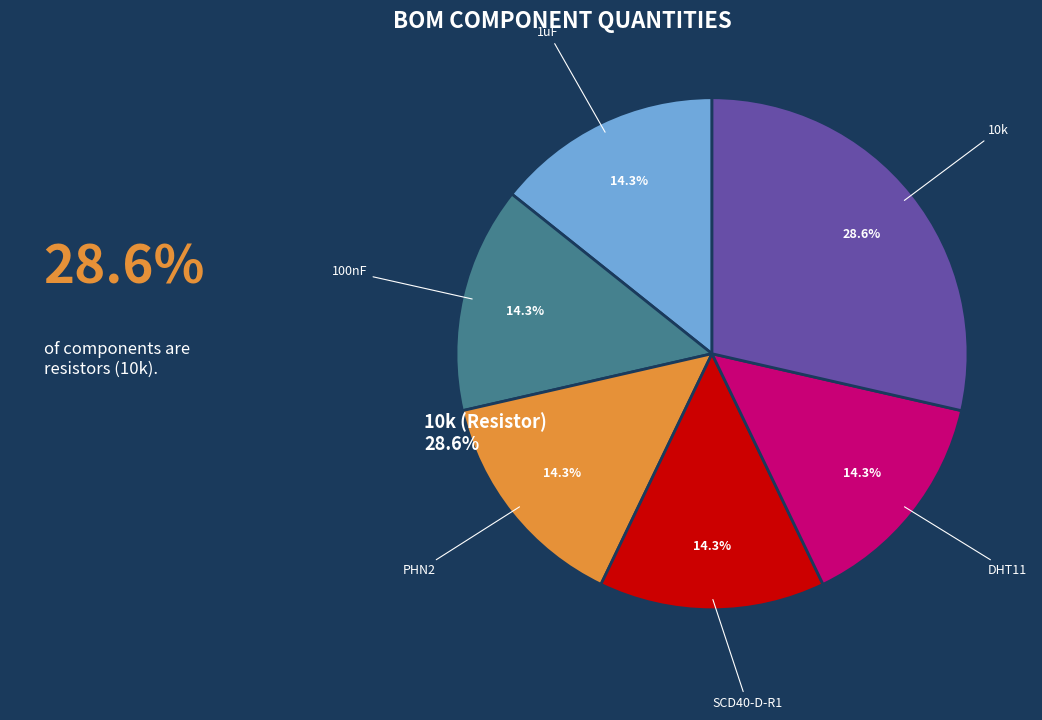

What is the total percentage of SCD40-D-R1 and 1uF?

28.6%